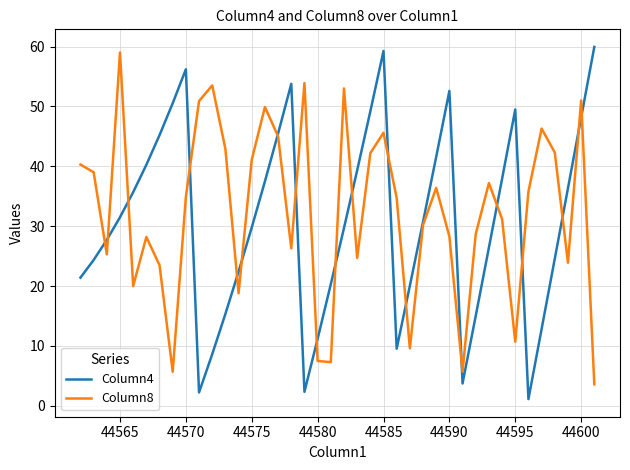

What is the maximum value for Column8?

59.0